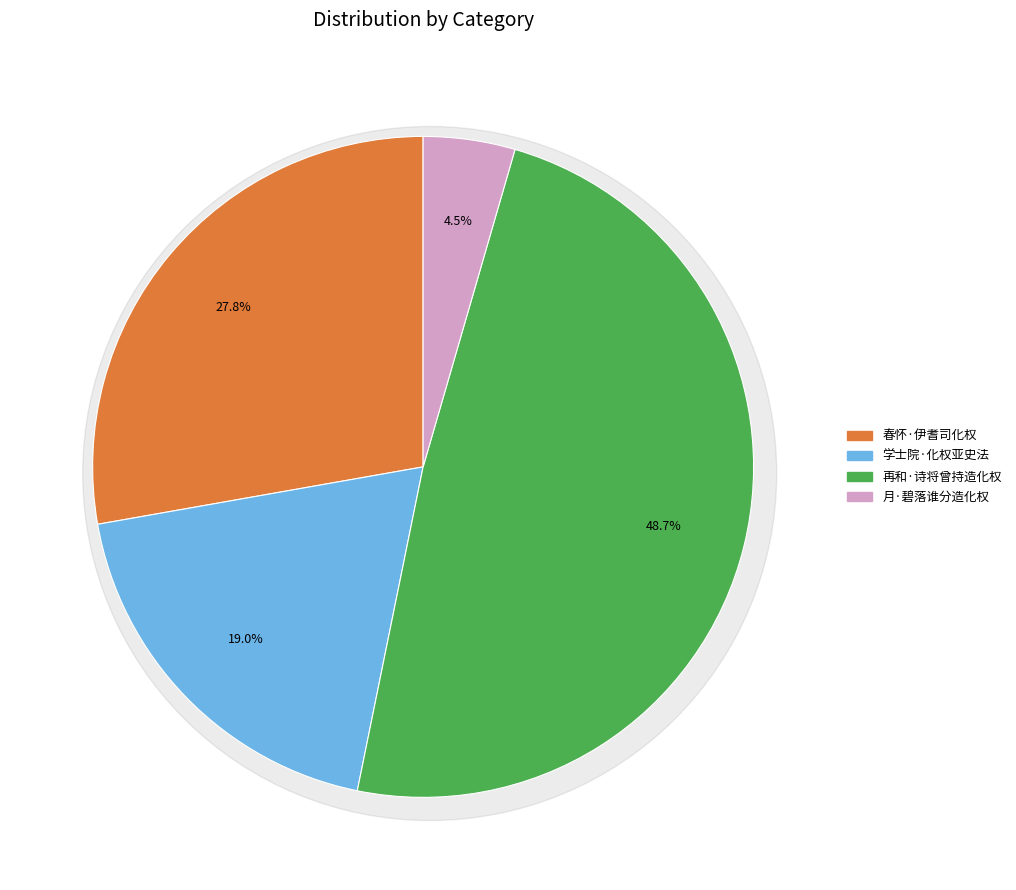

To the nearest percent, what portion does 月·碧落谁分造化权 represent?

4%